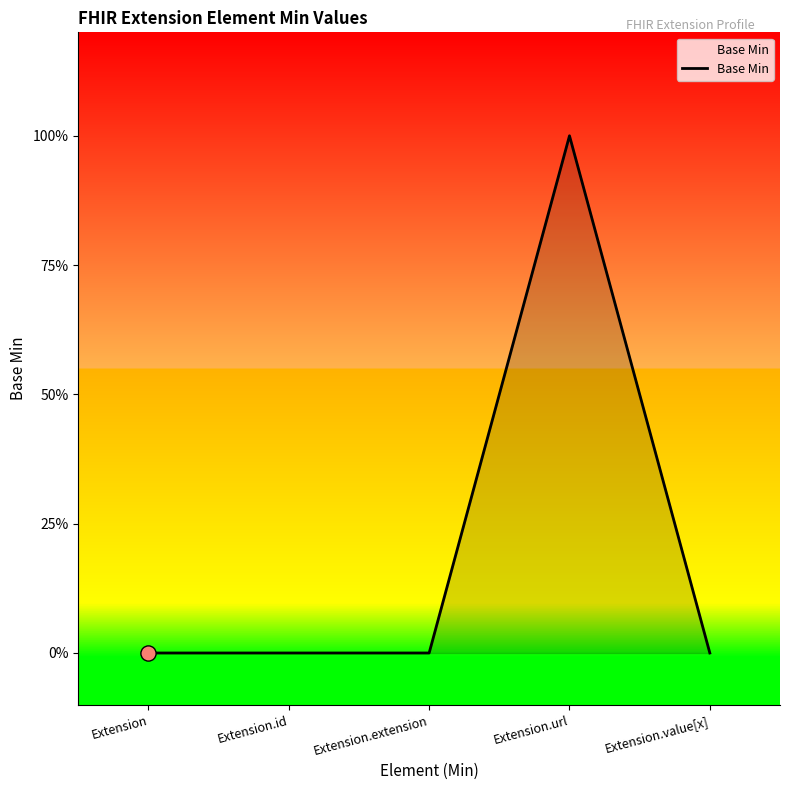

Does the chart have visible grid lines?

No